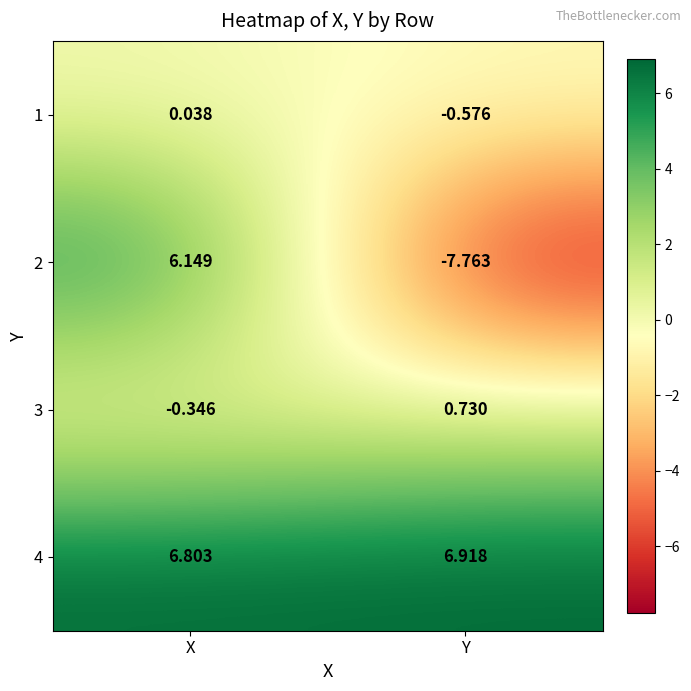

Where is 1 nearest to the value 0?

X